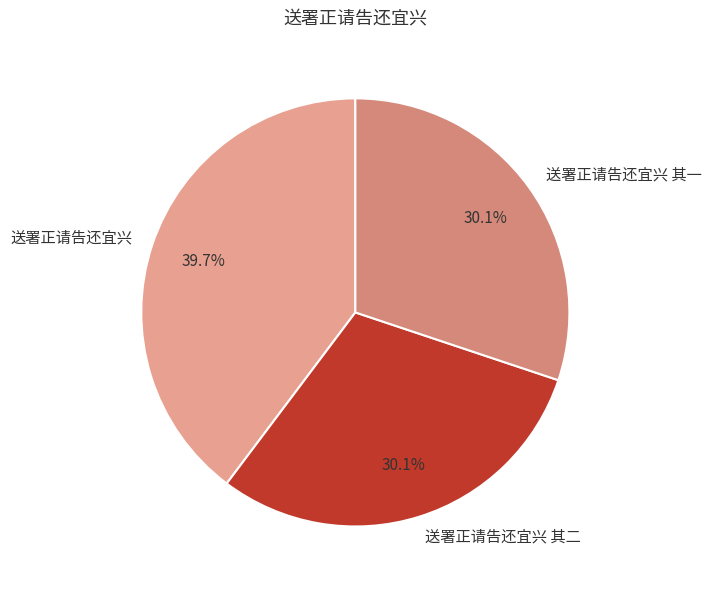

Which slice is the largest?

送署正请告还宜兴